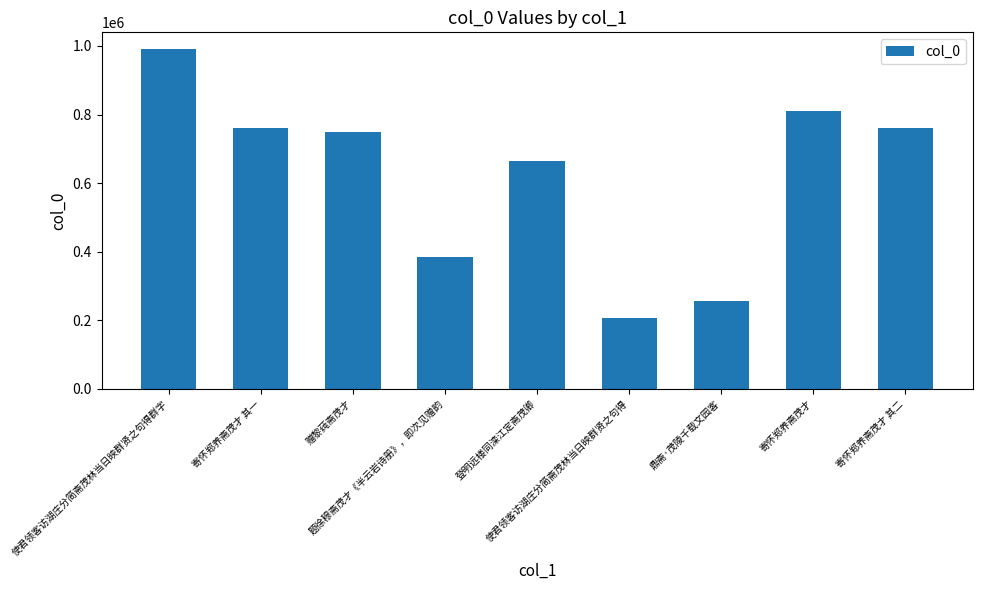

Read the value at 使君领客访湖庄分简斋茂林当日映群贤之句得群字.

990182